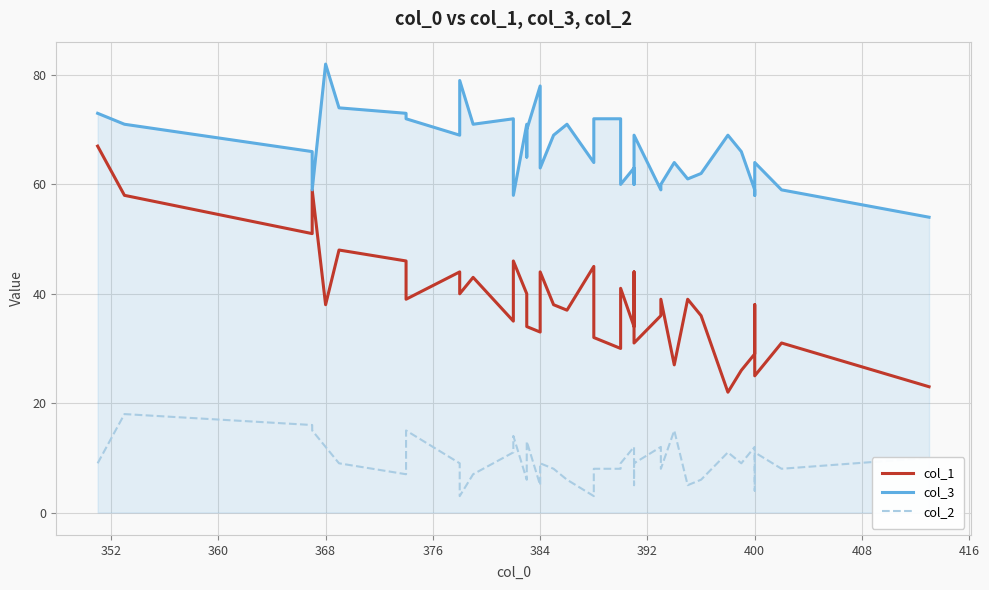

True or false: col_3 and col_2 cross at least once.

False